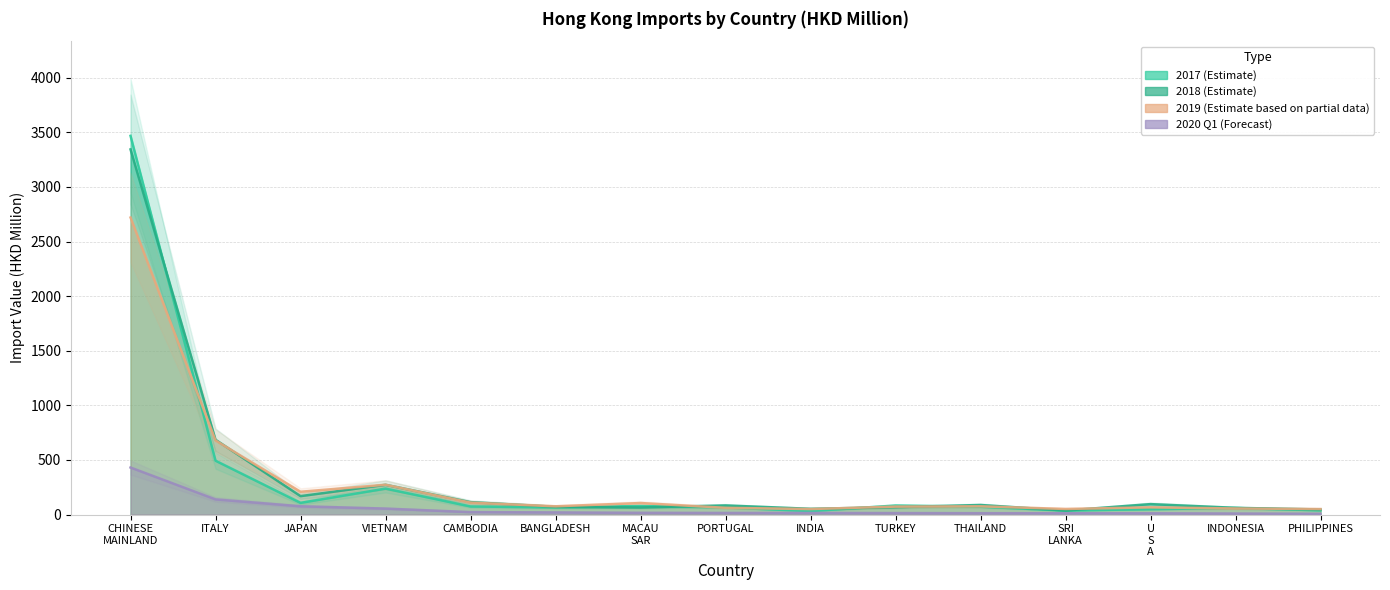

Which has a higher value, INDIA or ITALY?

ITALY